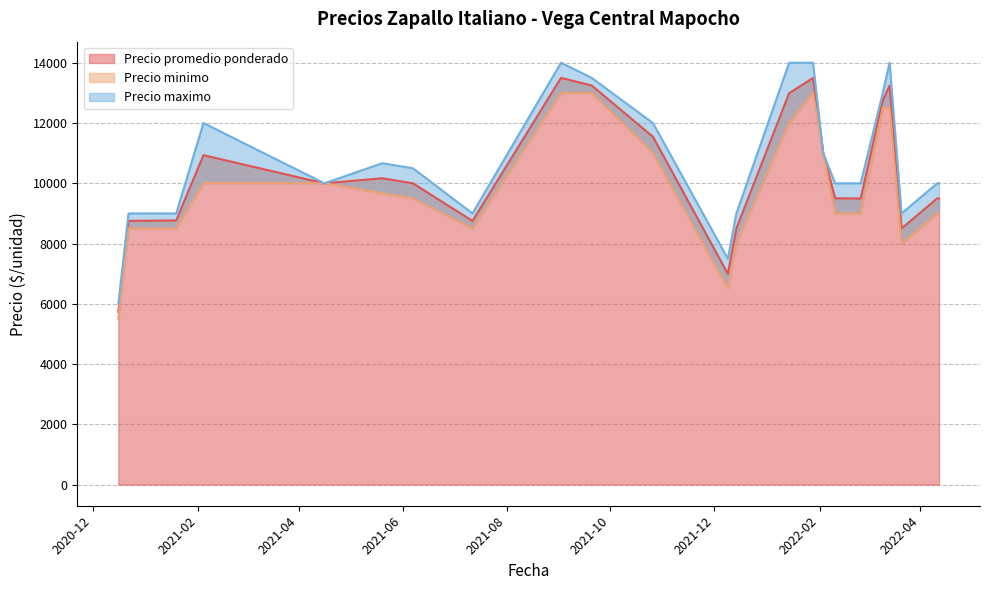

Count the number of data series in this chart.

3